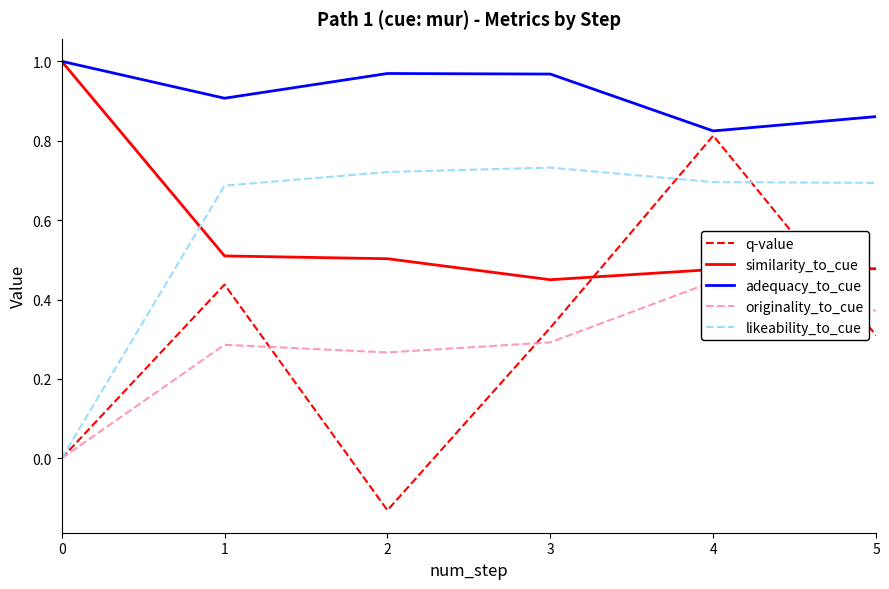

How many values in originality_to_cue are above zero?

5